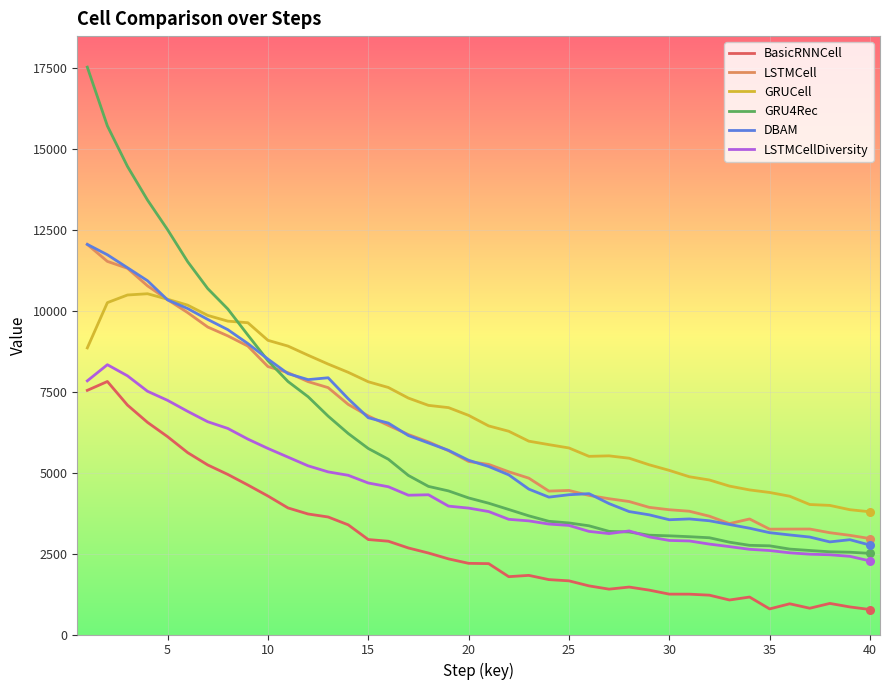

Which series has the largest total across all categories?

GRUCell